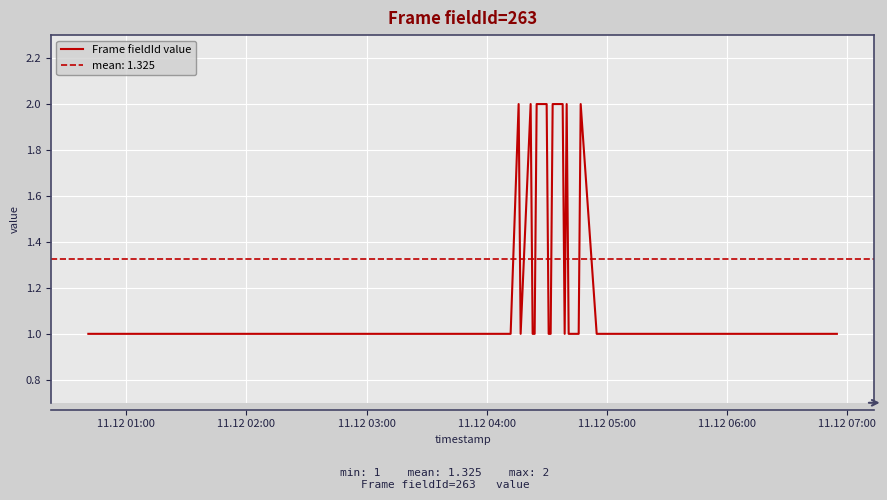

What is the label of the 34th point from the right?

11.12 07:00